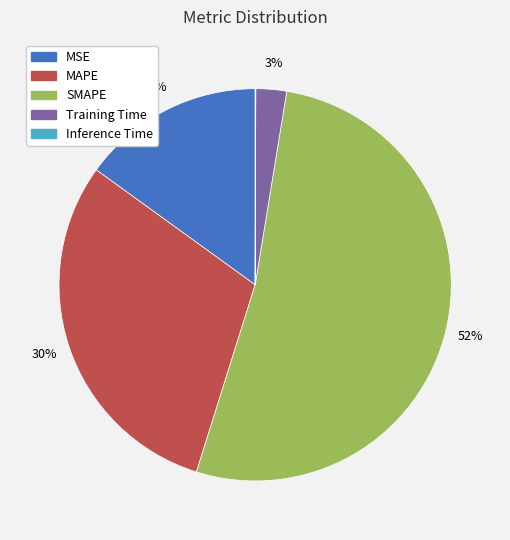

Combined, do MAPE and SMAPE account for over 50%?

Yes